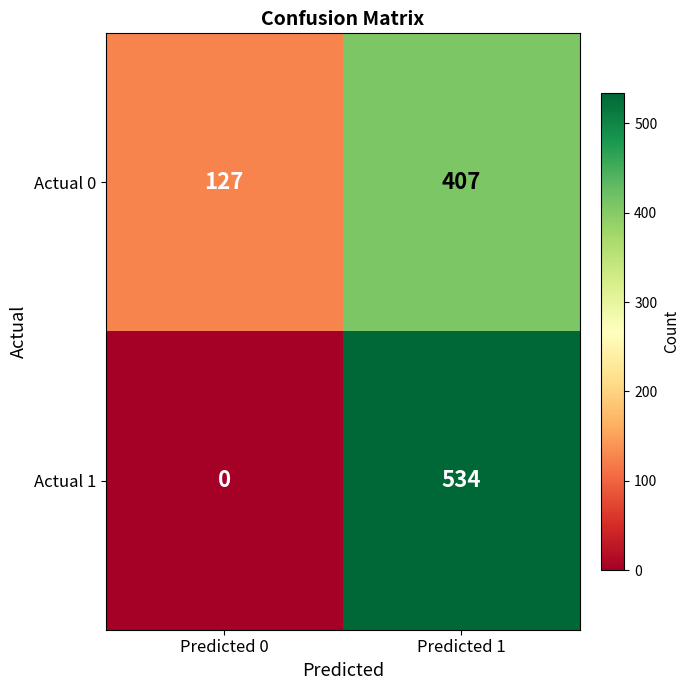

List the series in order of their peak value, lowest first.

Actual 0, Actual 1